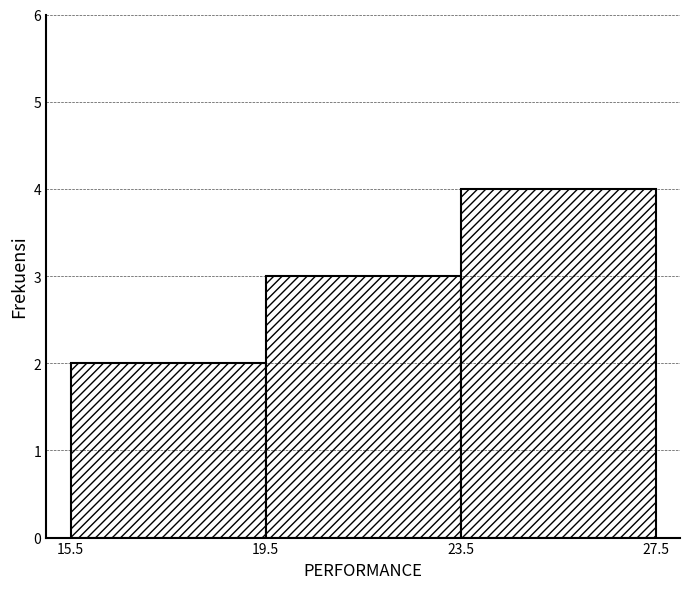

Reading left to right, list all the values displayed in this chart.

15.5=2	19.5=3	23.5=4